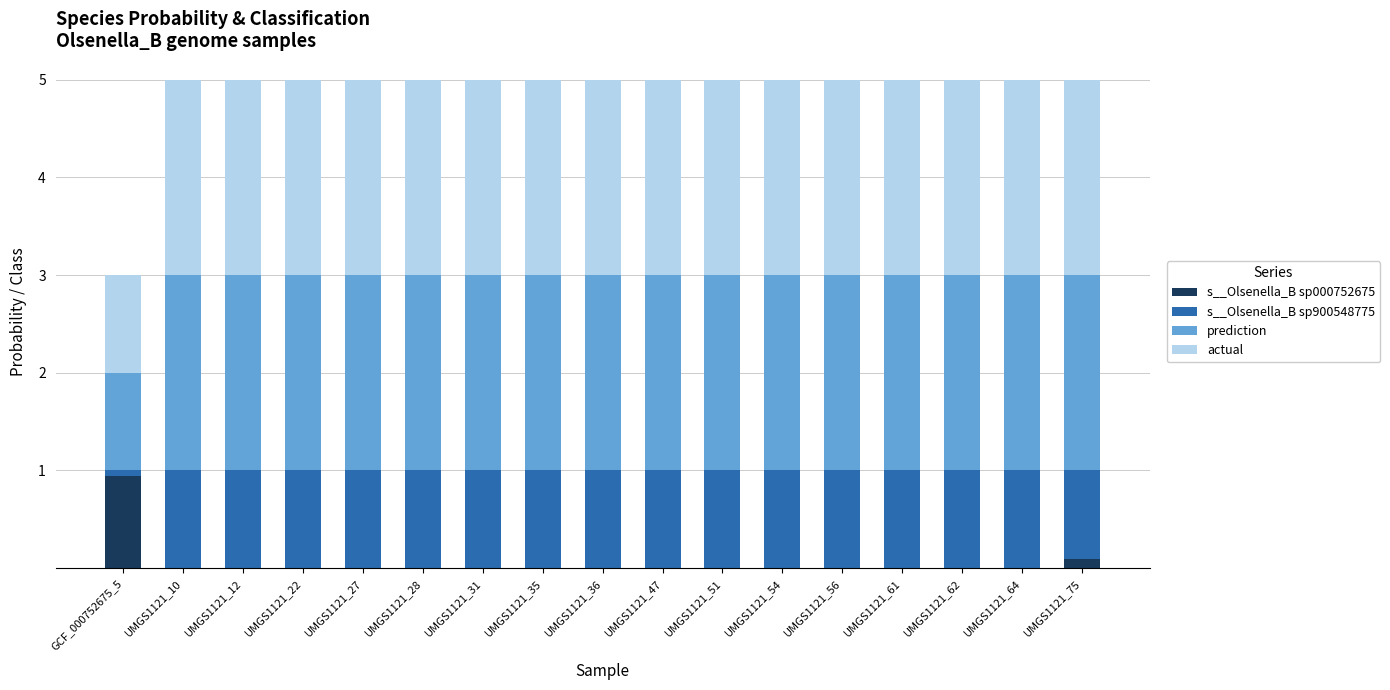

What is the highest value of the s__Olsenella_B sp000752675 series?

0.9